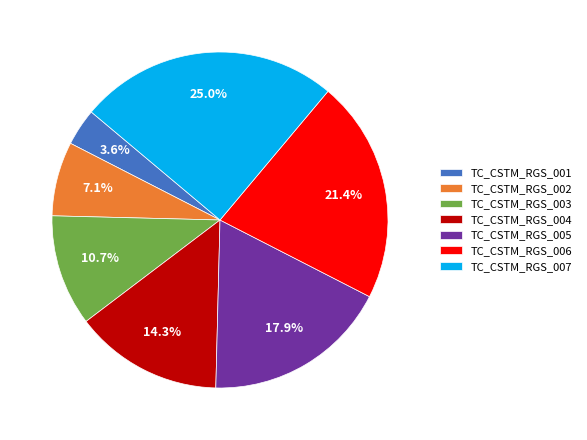

Rank the categories by value from lowest to highest.

TC_CSTM_RGS_001, TC_CSTM_RGS_002, TC_CSTM_RGS_003, TC_CSTM_RGS_004, TC_CSTM_RGS_005, TC_CSTM_RGS_006, TC_CSTM_RGS_007